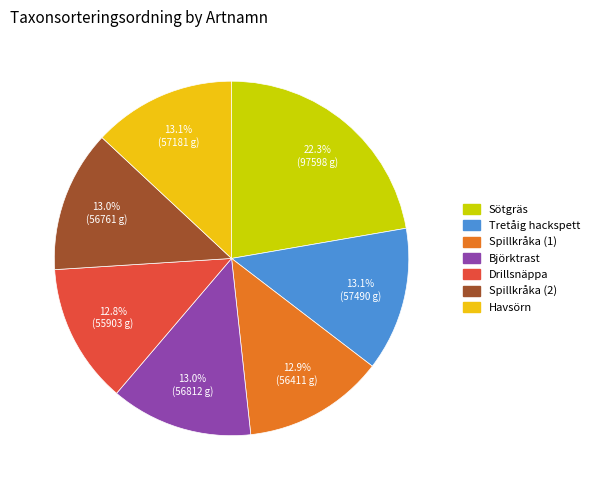

Is the sum of Björktrast and Spillkråka (1) greater than half?

No